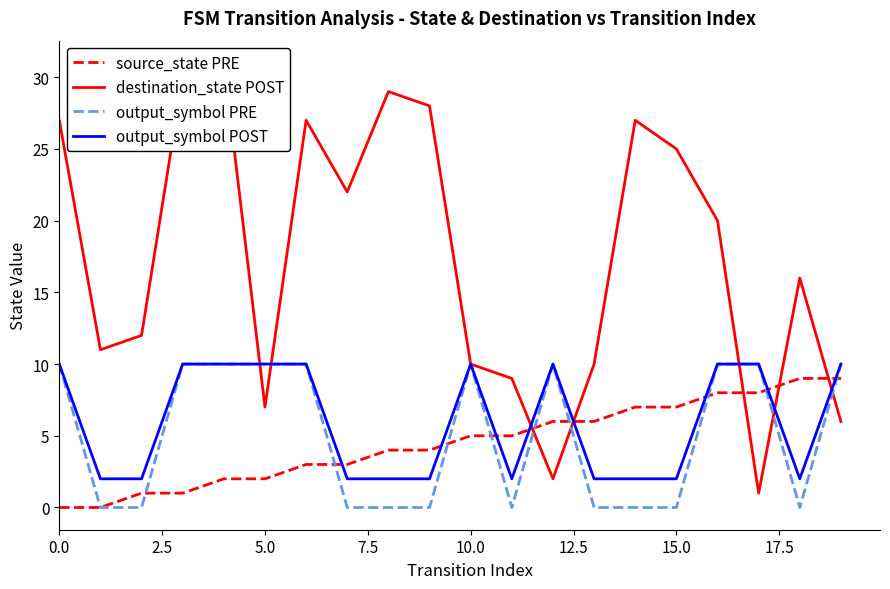

Where does the source_state PRE series first go above 5?

12